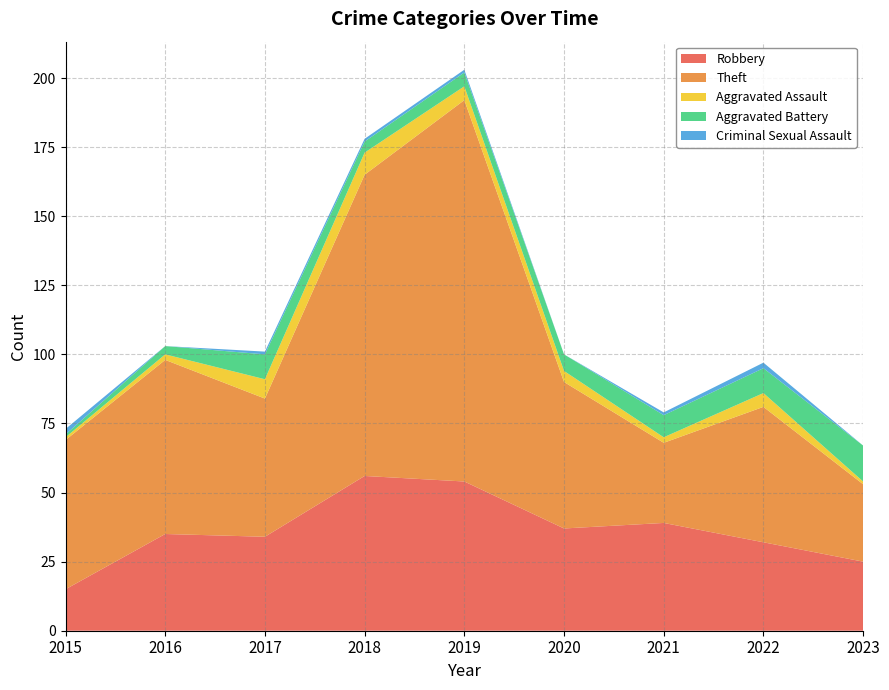

Reading right to left, extract all data points from this chart.

Robbery: 2023=25	2022=32	2021=39	2020=37	2019=54	2018=56	2017=34	2016=35	2015=15
Theft: 2023=28	2022=49	2021=29	2020=53	2019=138	2018=109	2017=50	2016=63	2015=54
Aggravated Assault: 2023=1	2022=5	2021=2	2020=4	2019=5	2018=8	2017=7	2016=2	2015=1
Aggravated Battery: 2023=13	2022=9	2021=8	2020=6	2019=5	2018=4	2017=9	2016=3	2015=1
Criminal Sexual Assault: 2023=0	2022=2	2021=1	2020=0	2019=1	2018=1	2017=1	2016=0	2015=2